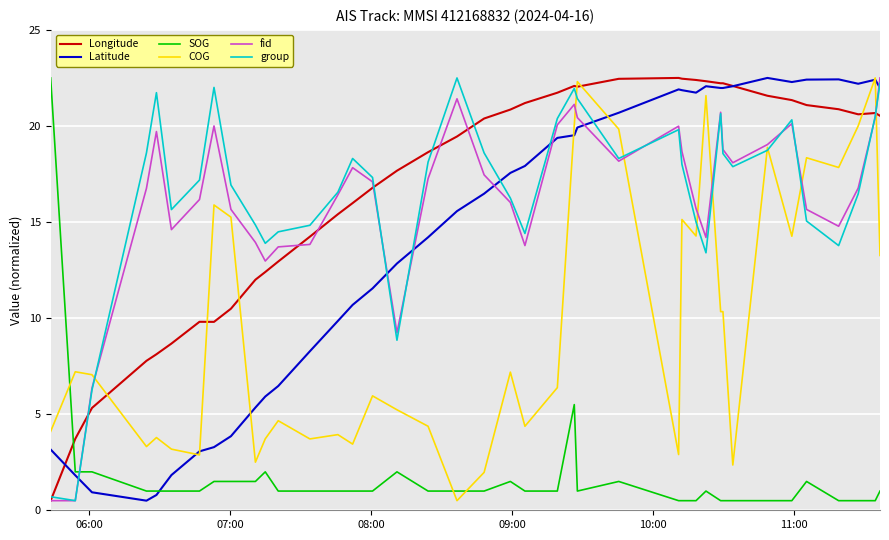

What is the smallest value displayed?

0.5